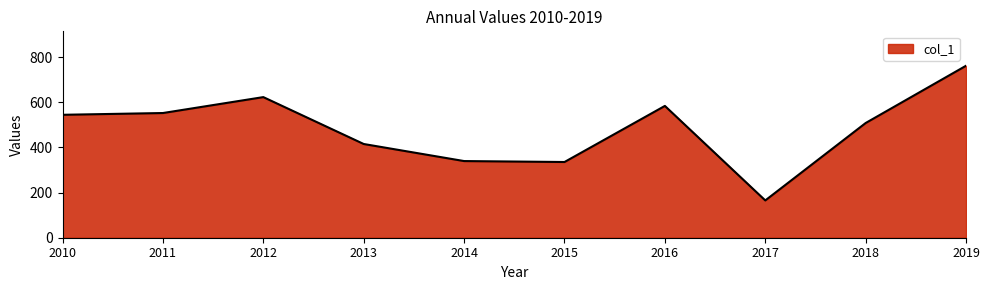

Is it true that the value at 2015 is 214.2?

False